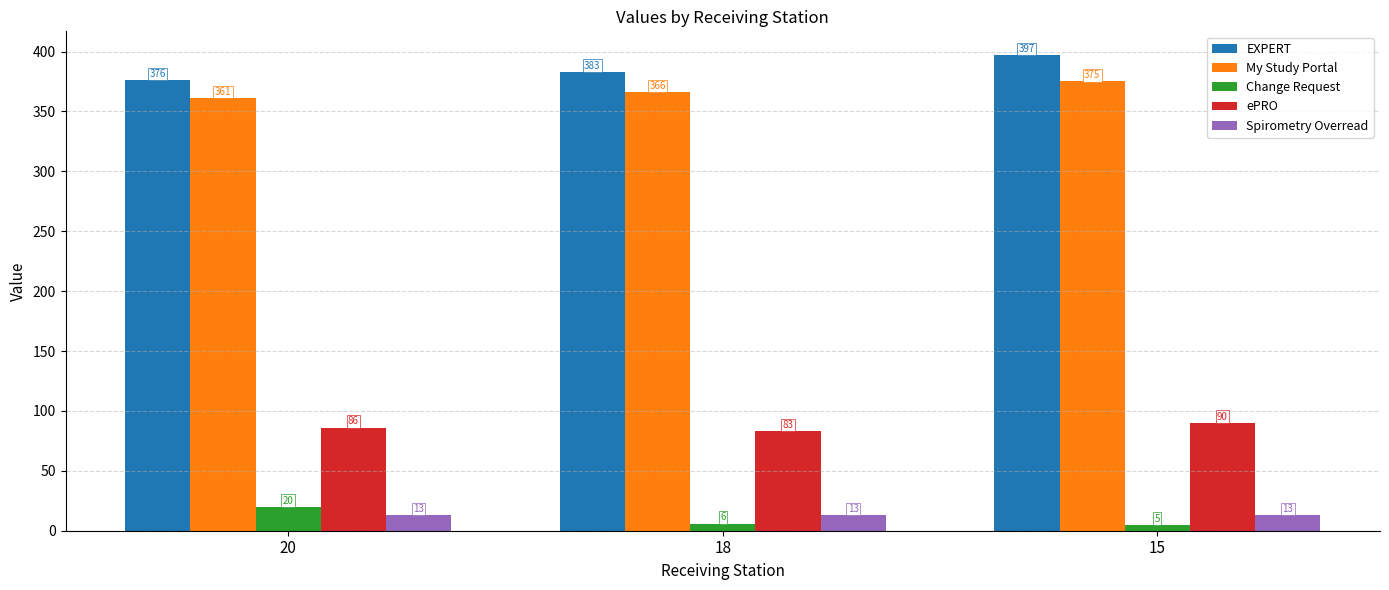

What is the sum of all My Study Portal values?

1102